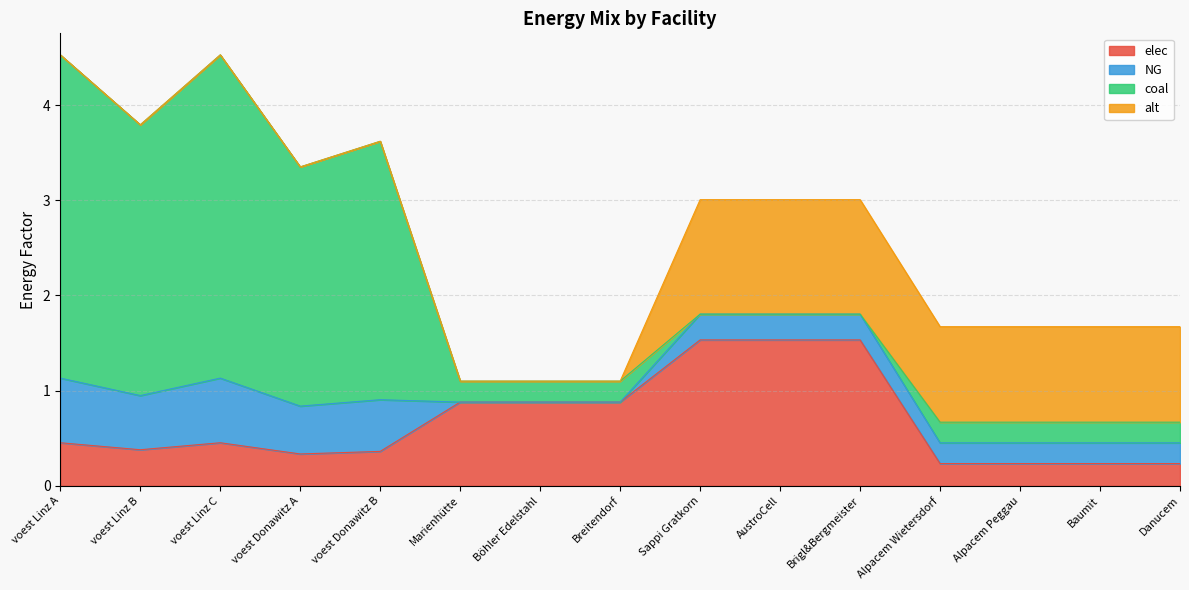

What is the total value across all series at Breitendorf?

1.1